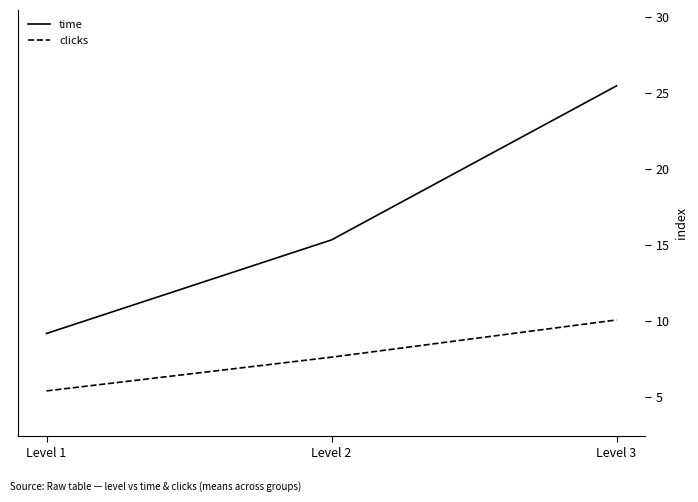

How many values in the clicks series exceed 7?

2